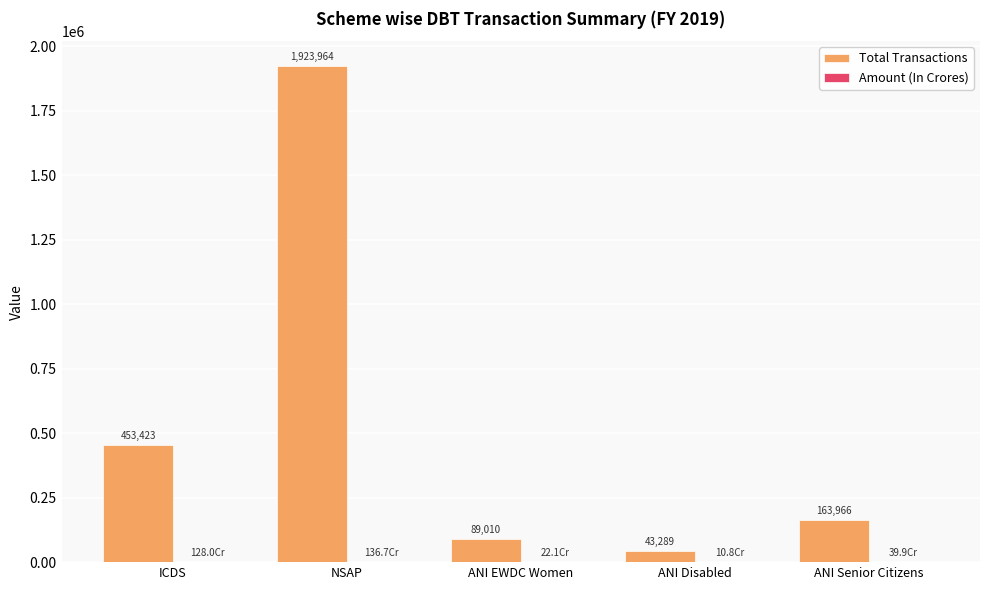

Which category has the highest value in the Total Transactions series?

NSAP